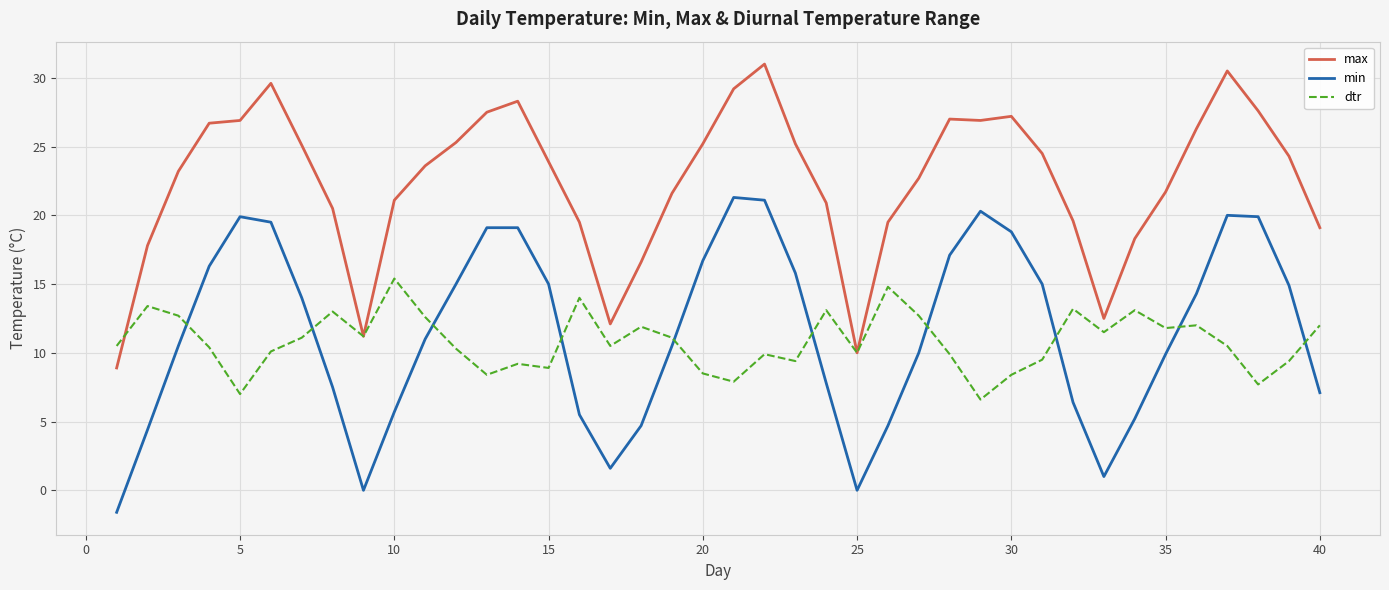

Rank the series by their maximum value, from highest to lowest.

max, min, dtr